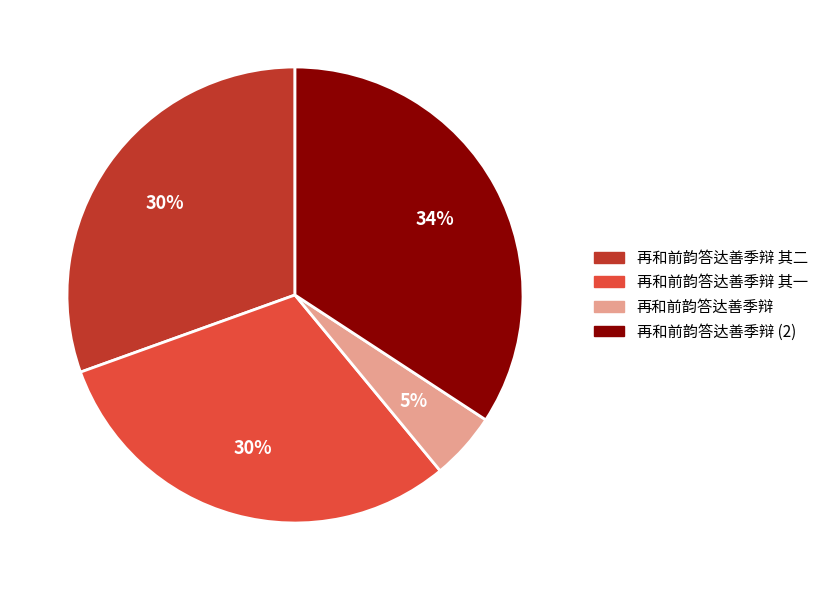

Count the number of slices in the pie.

4